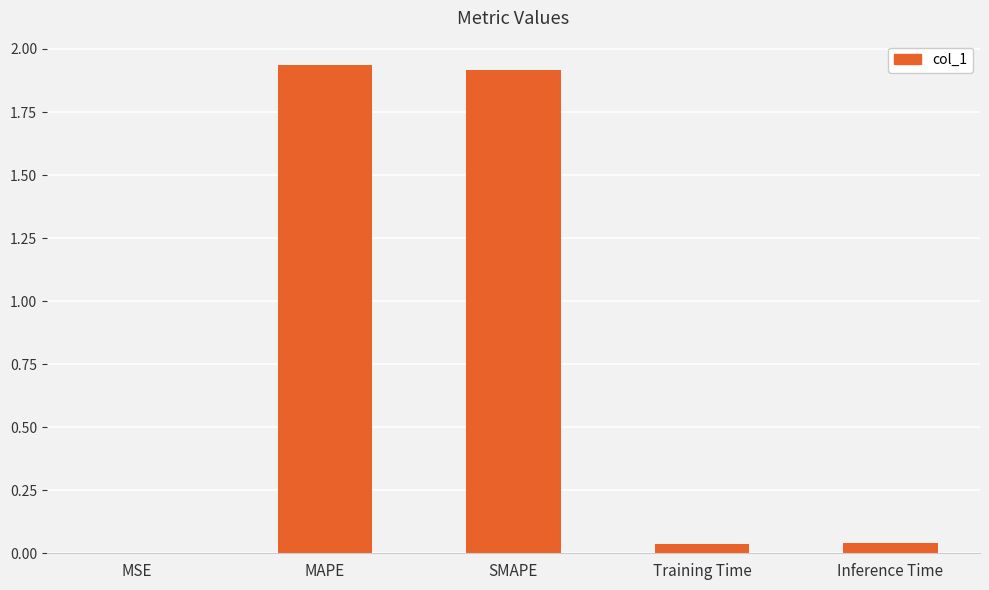

Which has a higher value, Inference Time or MAPE?

MAPE